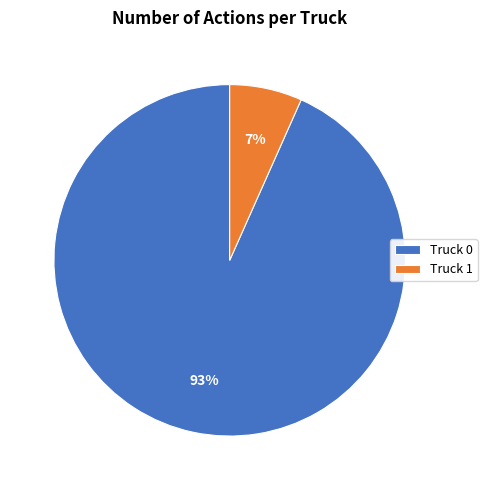

Is there a majority slice in this chart?

Yes